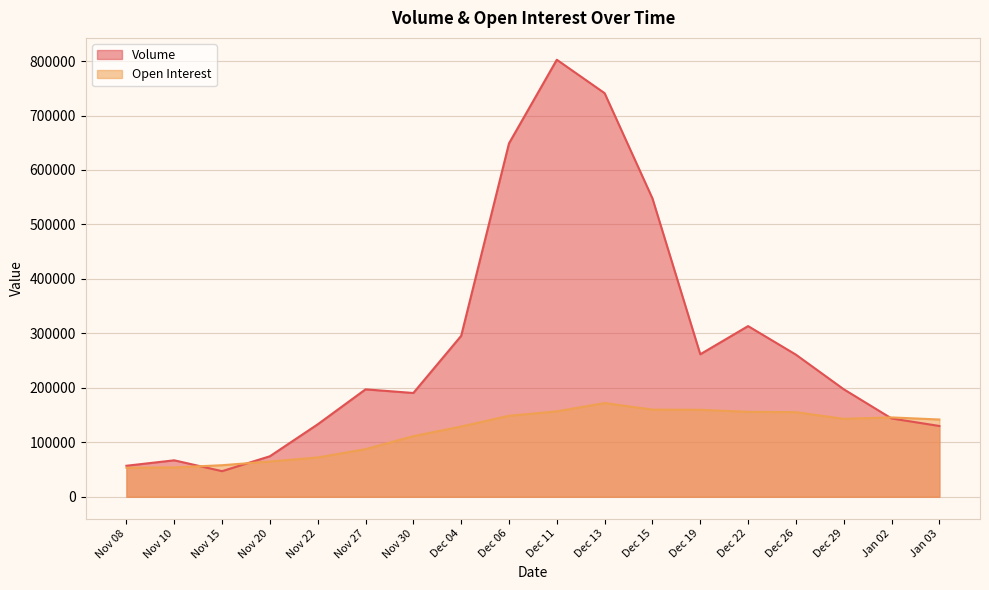

In Volume, how many points are lower than both neighbors (excluding endpoints)?

3